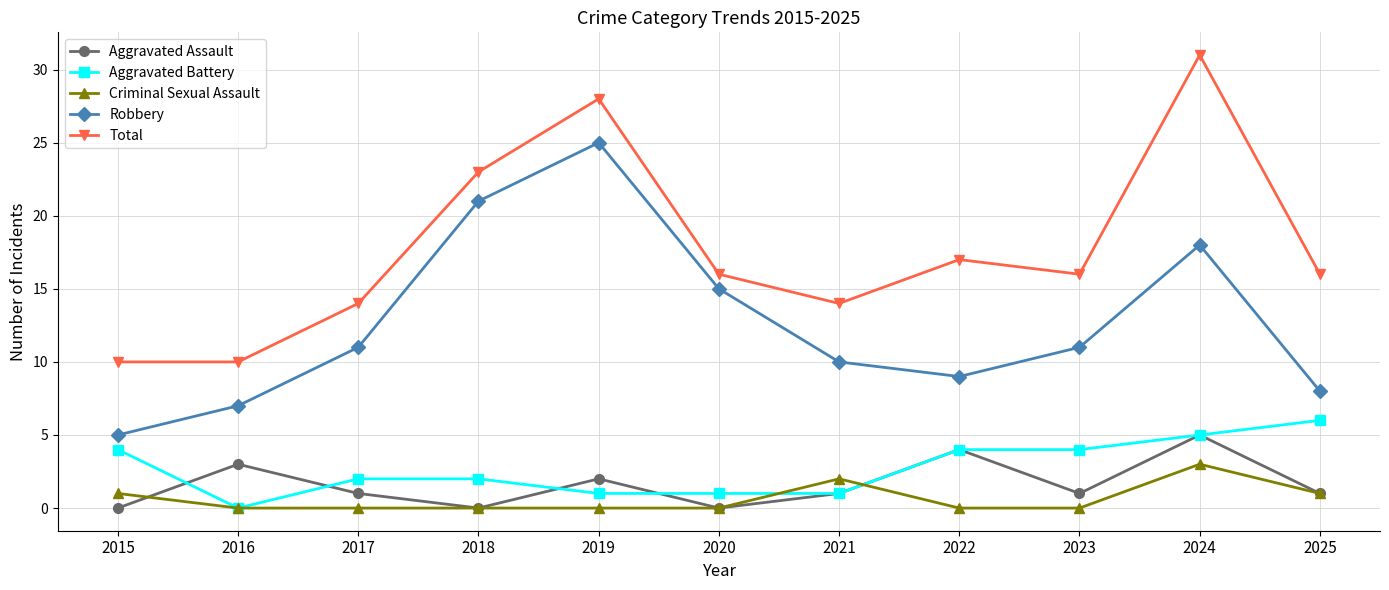

Reading right to left, transcribe all the data shown in this chart.

Aggravated Assault: 2025=1	2024=5	2023=1	2022=4	2021=1	2020=0	2019=2	2018=0	2017=1	2016=3	2015=0
Aggravated Battery: 2025=6	2024=5	2023=4	2022=4	2021=1	2020=1	2019=1	2018=2	2017=2	2016=0	2015=4
Criminal Sexual Assault: 2025=1	2024=3	2023=0	2022=0	2021=2	2020=0	2019=0	2018=0	2017=0	2016=0	2015=1
Robbery: 2025=8	2024=18	2023=11	2022=9	2021=10	2020=15	2019=25	2018=21	2017=11	2016=7	2015=5
Total: 2025=16	2024=31	2023=16	2022=17	2021=14	2020=16	2019=28	2018=23	2017=14	2016=10	2015=10